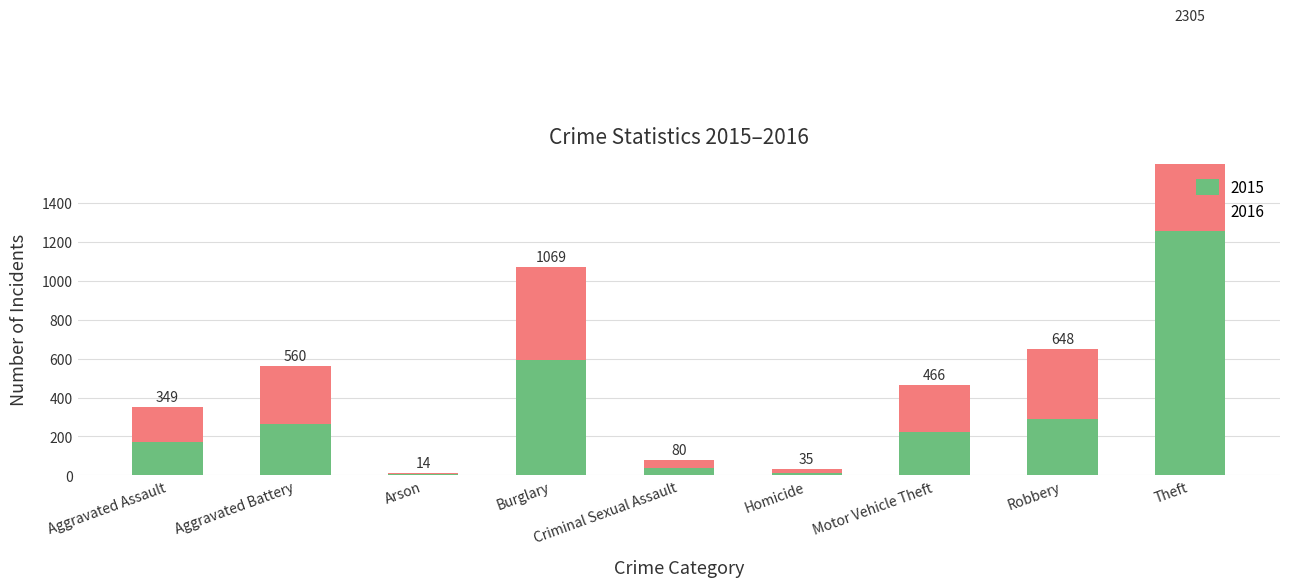

What is the average value of the 2015 series?

317